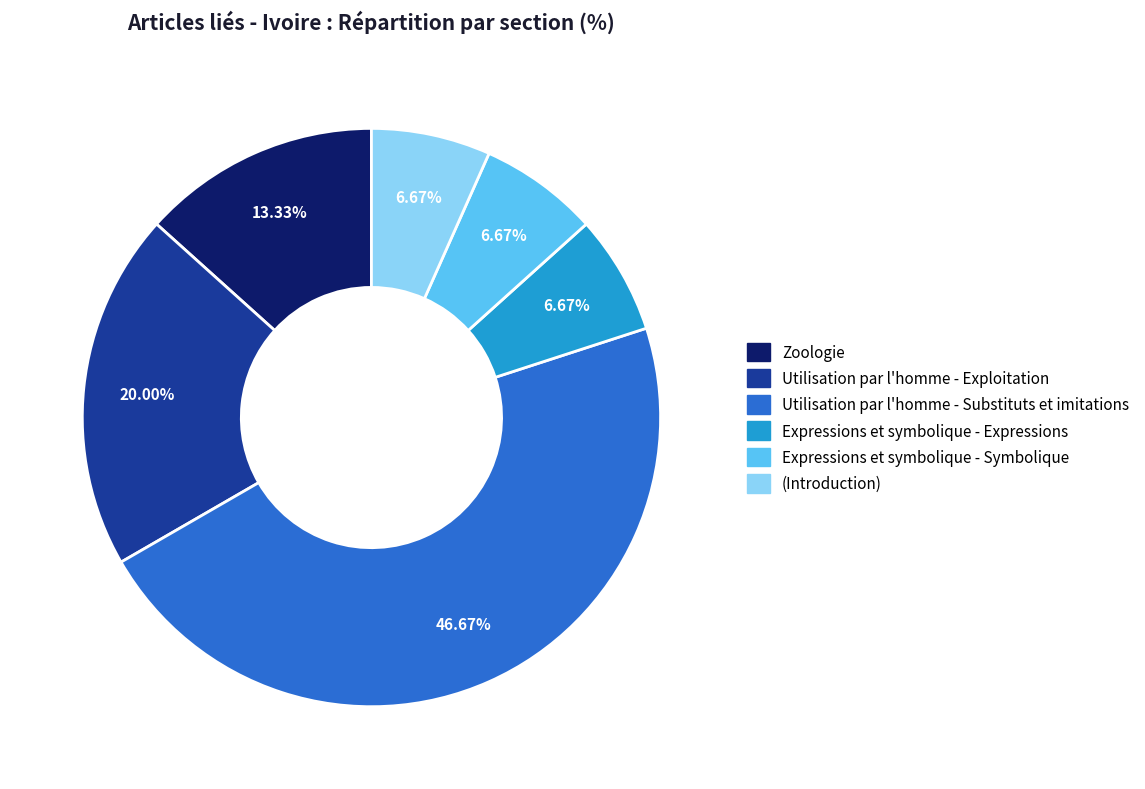

What is the ratio of the value at Zoologie to the value at Utilisation par l'homme - Substituts et imitations?

0.3